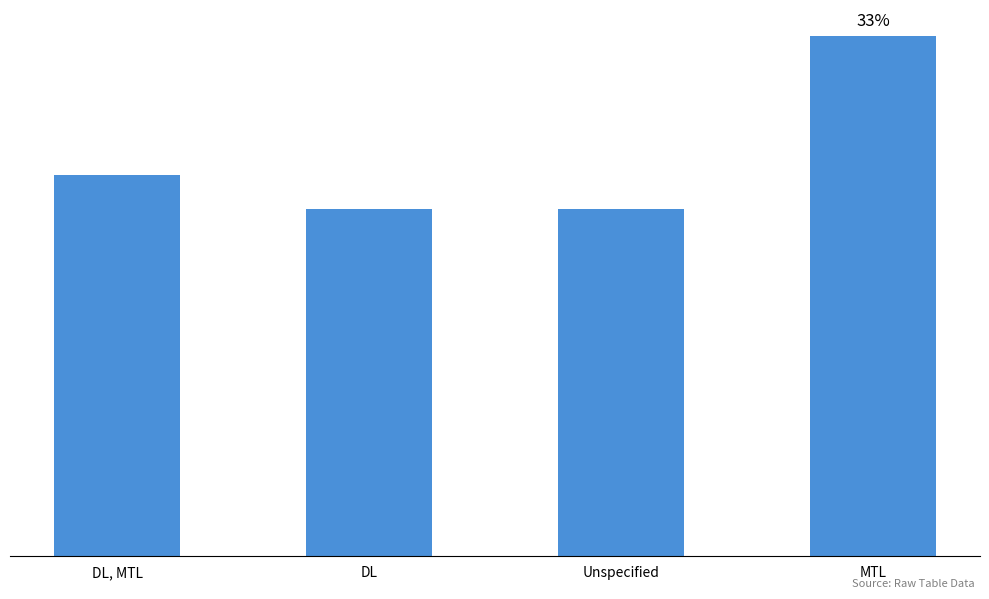

What position from the left is Unspecified?

3